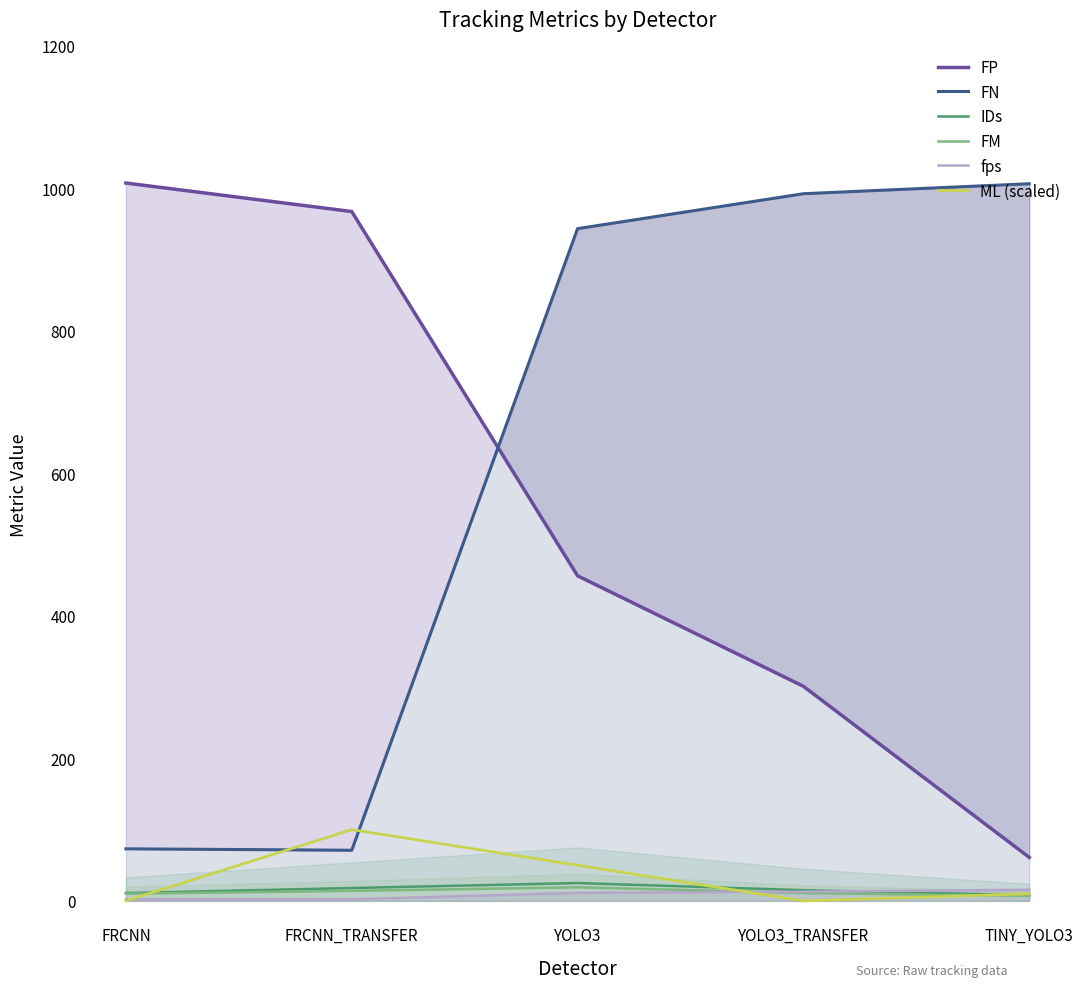

At how many categories does at least one series exceed 846?

5